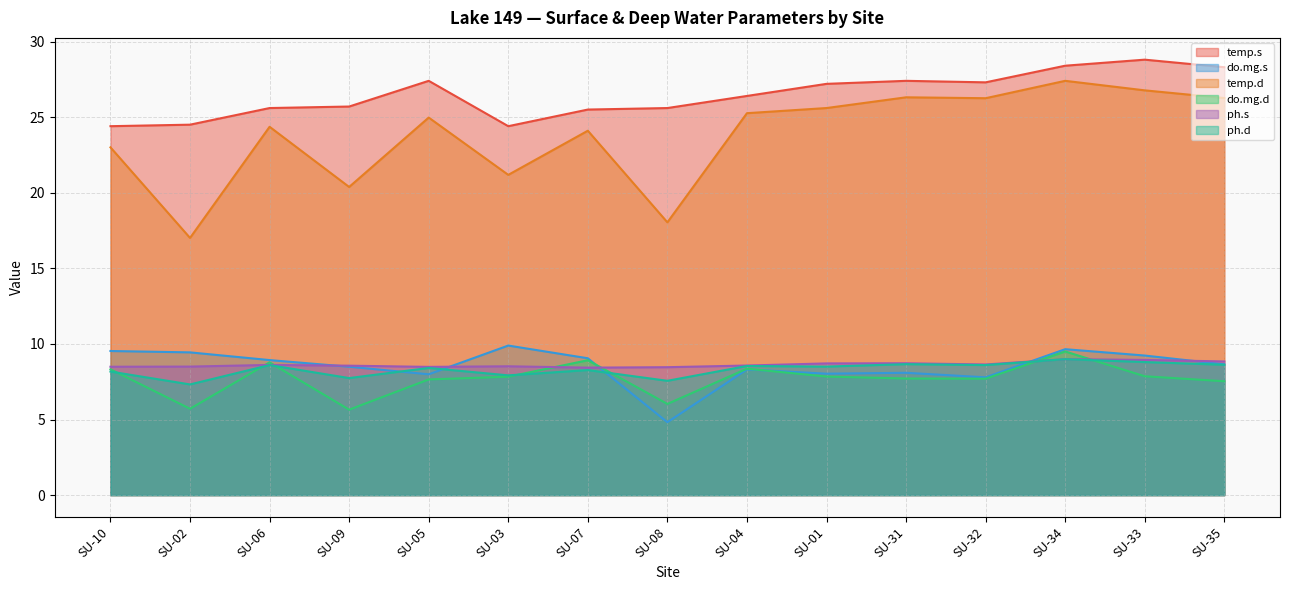

Is the value of temp.d at SU-31 greater than the value of do.mg.d at SU-08?

Yes